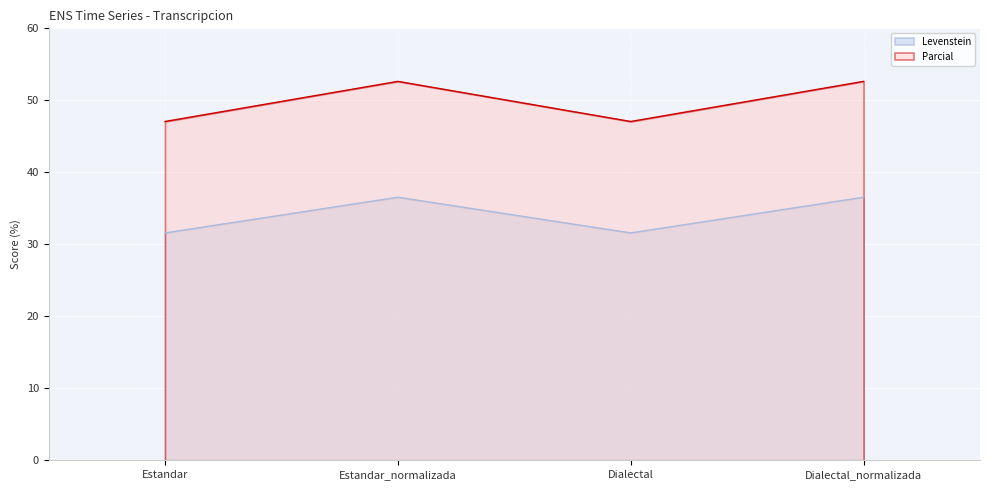

In Parcial, how many points are lower than both neighbors (excluding endpoints)?

1